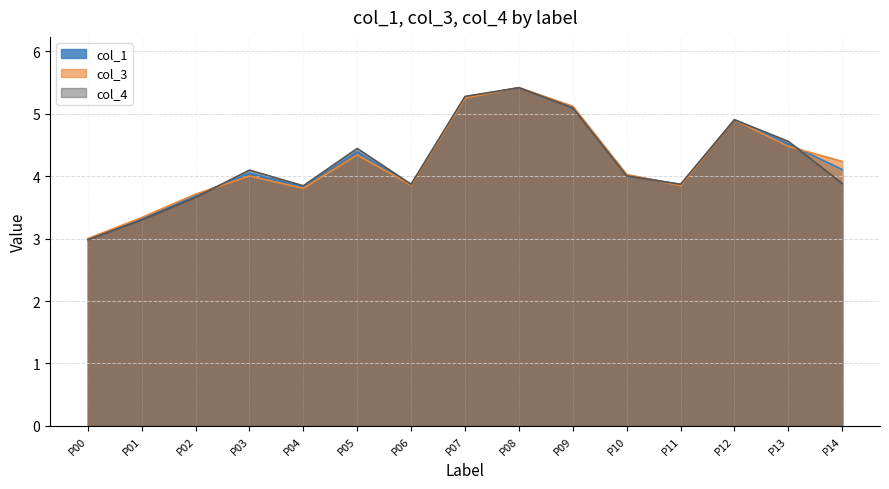

Is it true that col_3 equals 1.1 at P04?

False